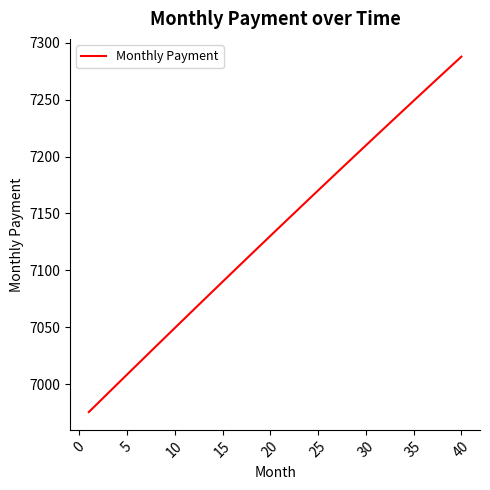

What is the maximum value shown in the chart?

7287.8